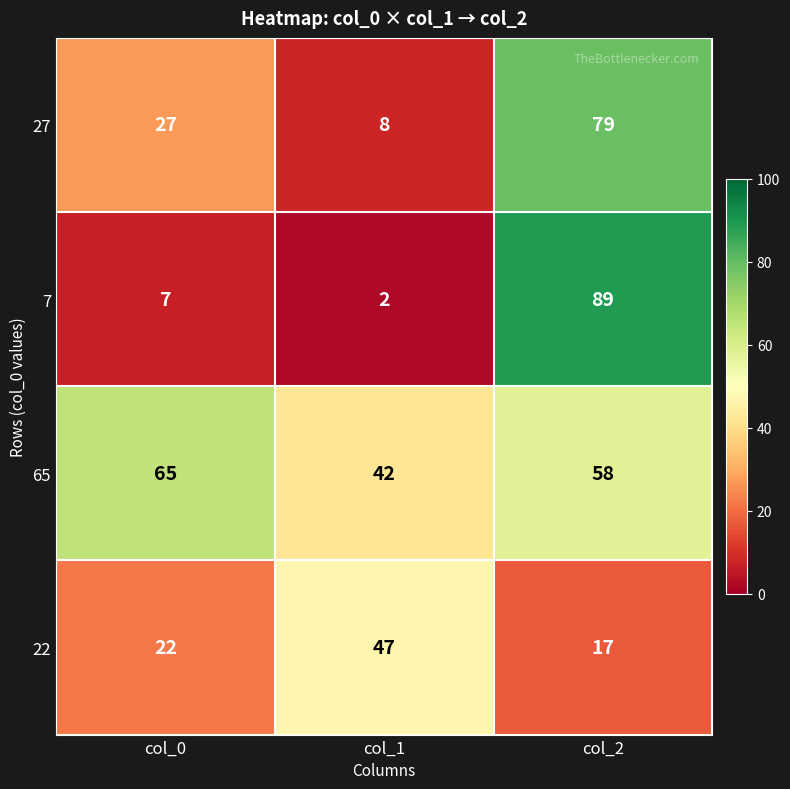

At which category does the chart reach its minimum across all series?

col_1